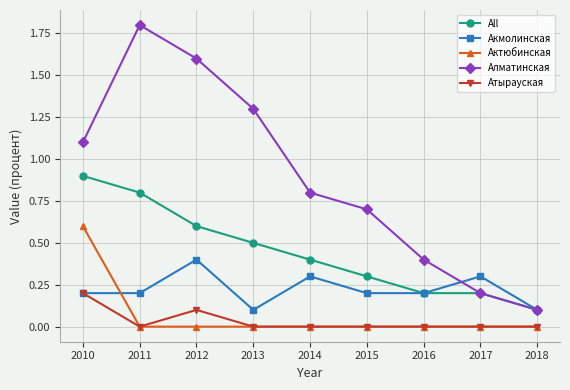

What is the highest value of the Актюбинская series?

0.6